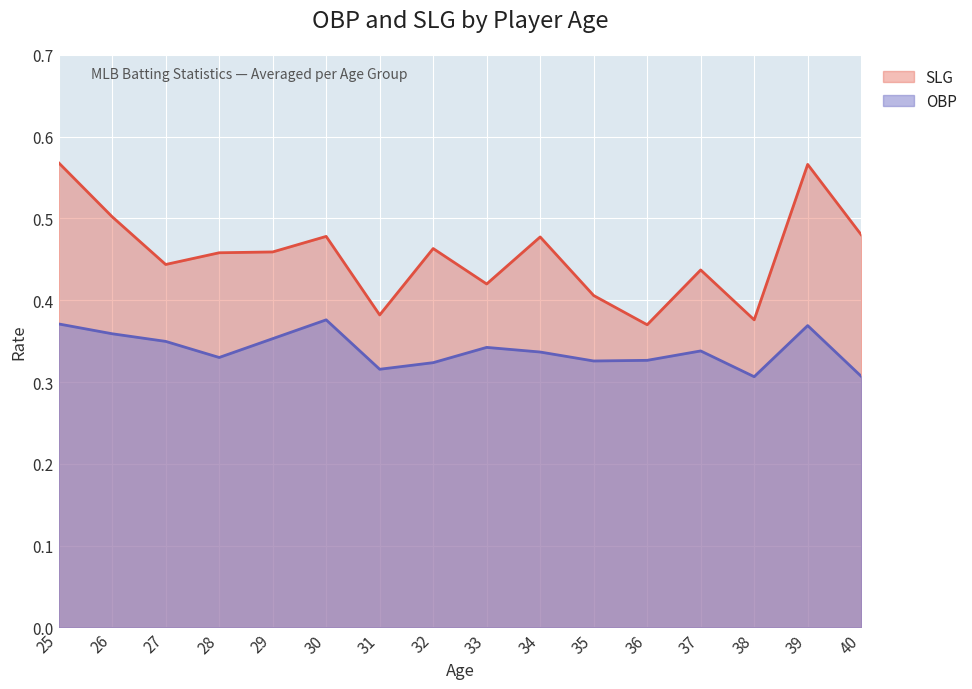

What is the highest value of the SLG series?

0.6